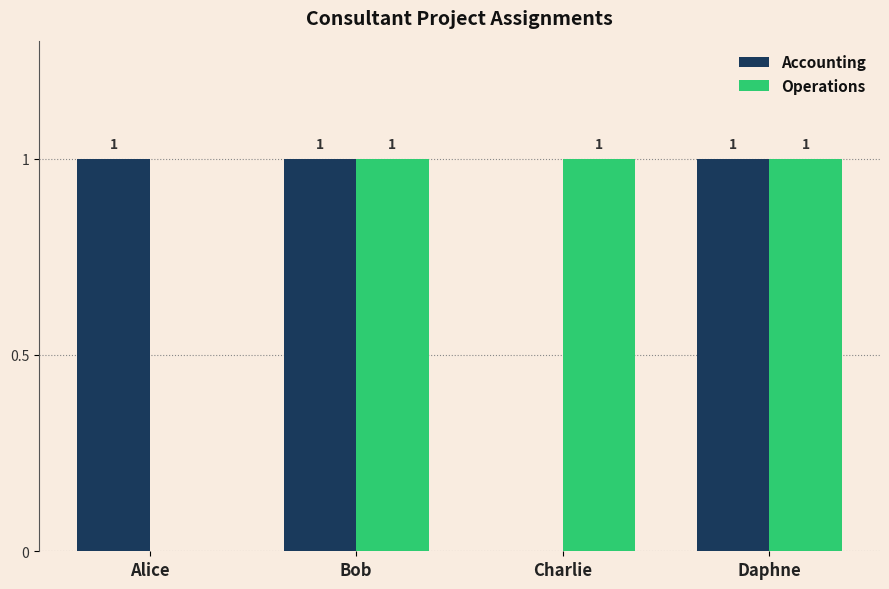

Is the value of Accounting at Bob greater than the value of Operations at Alice?

Yes